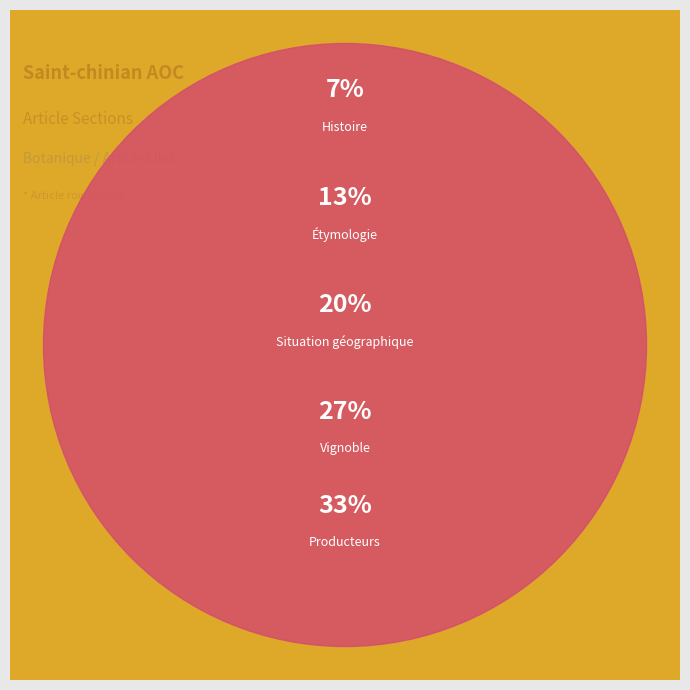

The Vignoble slice represents 40% of the pie. True or false?

False